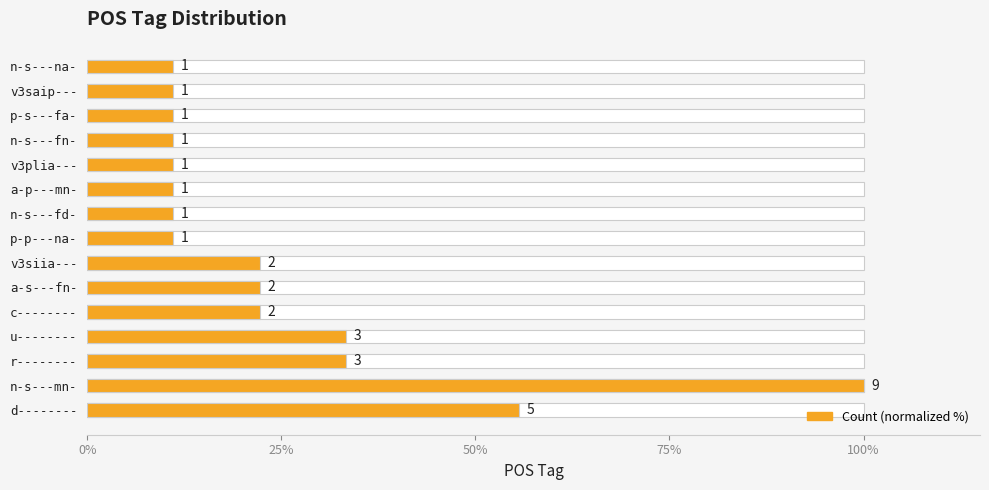

Reading left to right, list all the values displayed in this chart.

55.6	100.0	33.3	33.3	22.2	22.2	22.2	11.1	11.1	11.1	11.1	11.1	11.1	11.1	11.1